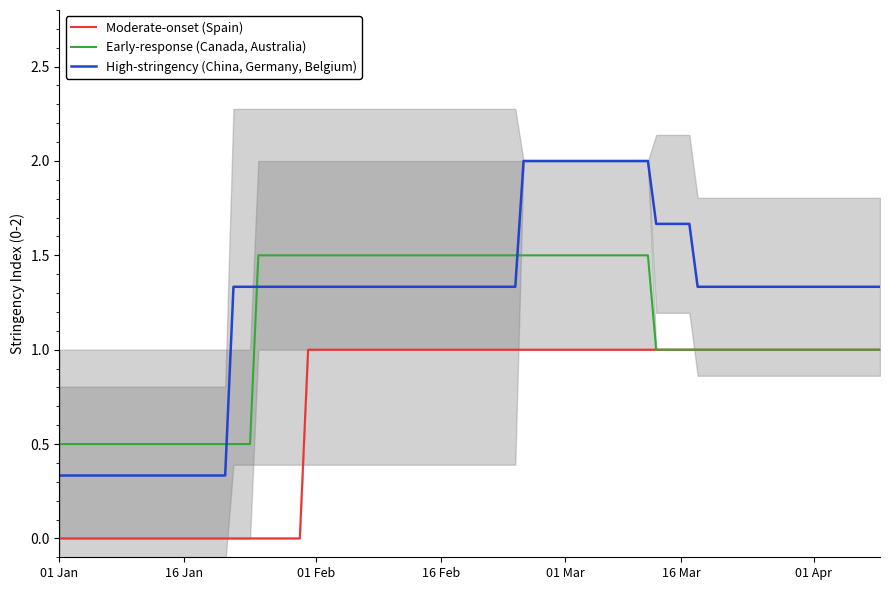

True or false: 29feb2020 and 28feb2020 cross at least once.

False